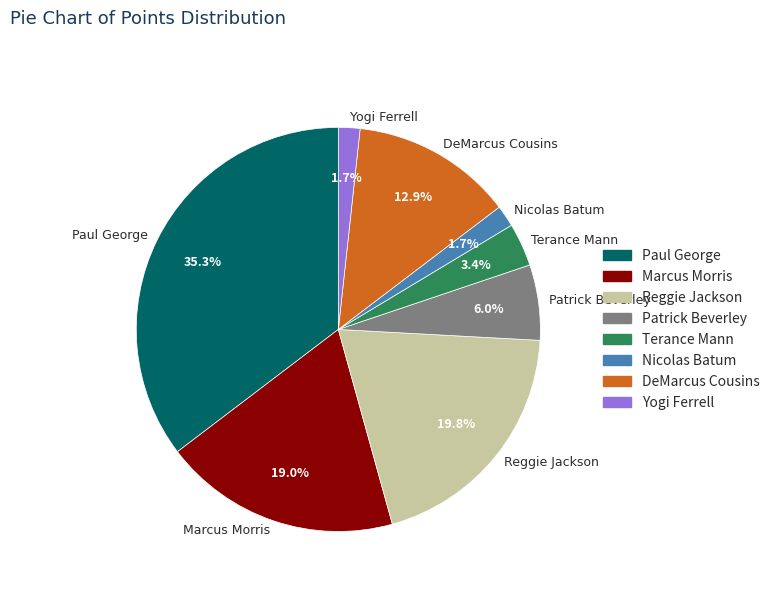

True or false: Marcus Morris accounts for 34% of the total.

False